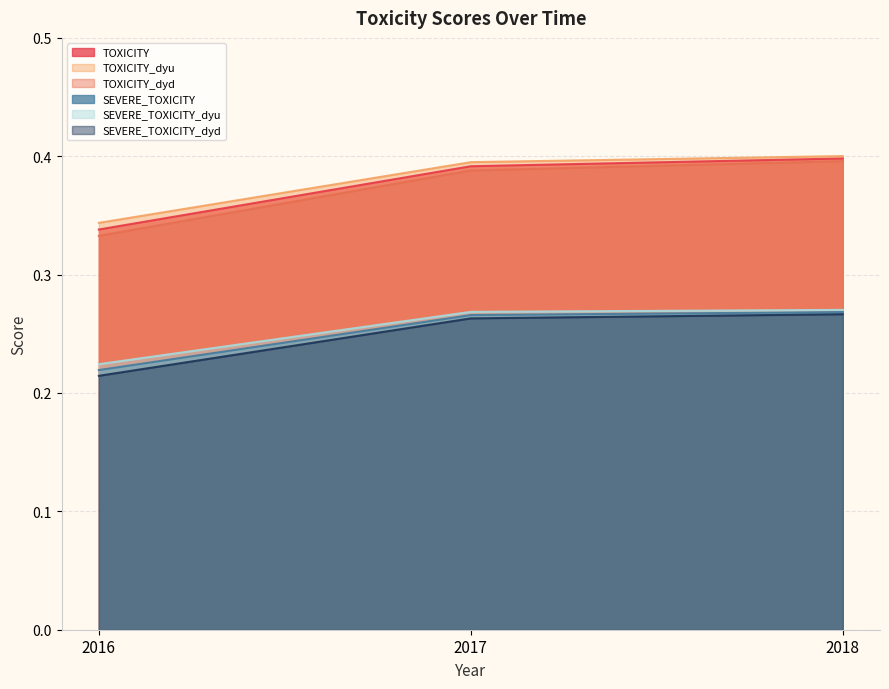

Reading right to left, transcribe all the data shown in this chart.

TOXICITY: 2018=0.4	2017=0.4	2016=0.3
TOXICITY_dyu: 2018=0.4	2017=0.4	2016=0.3
TOXICITY_dyd: 2018=0.4	2017=0.4	2016=0.3
SEVERE_TOXICITY: 2018=0.3	2017=0.3	2016=0.2
SEVERE_TOXICITY_dyu: 2018=0.3	2017=0.3	2016=0.2
SEVERE_TOXICITY_dyd: 2018=0.3	2017=0.3	2016=0.2